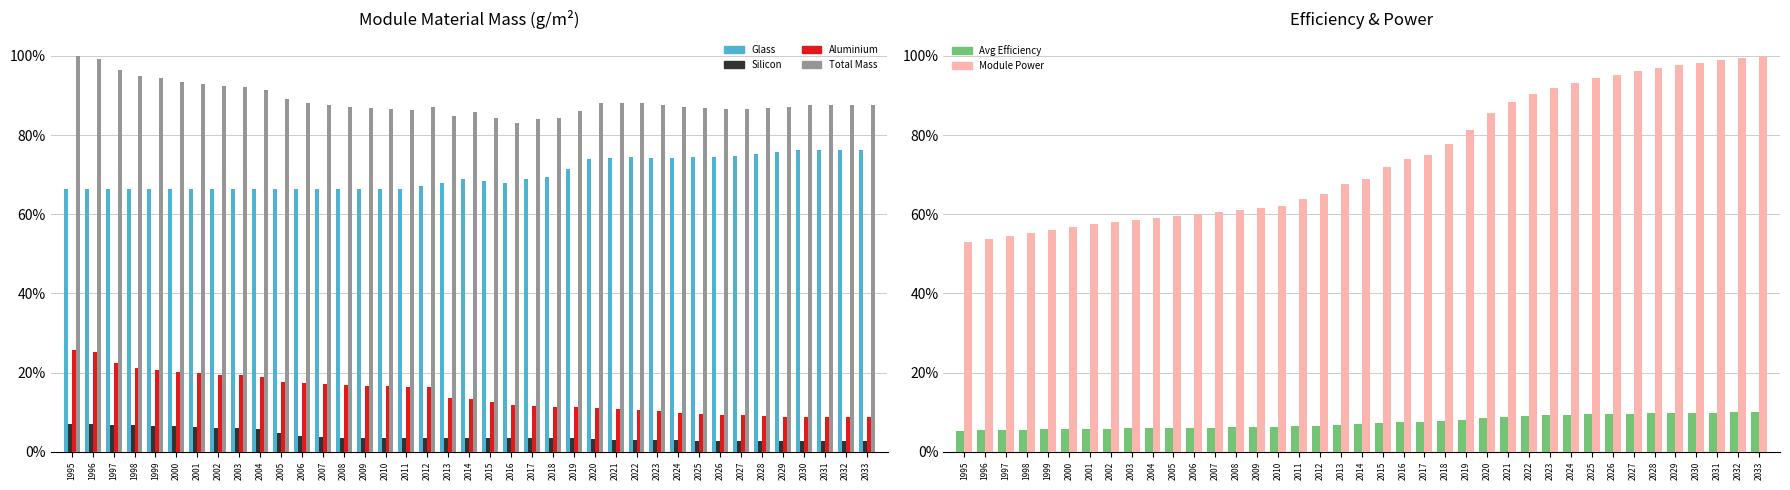

Between 1999 and 2019, which series saw the biggest shift?

Module Power